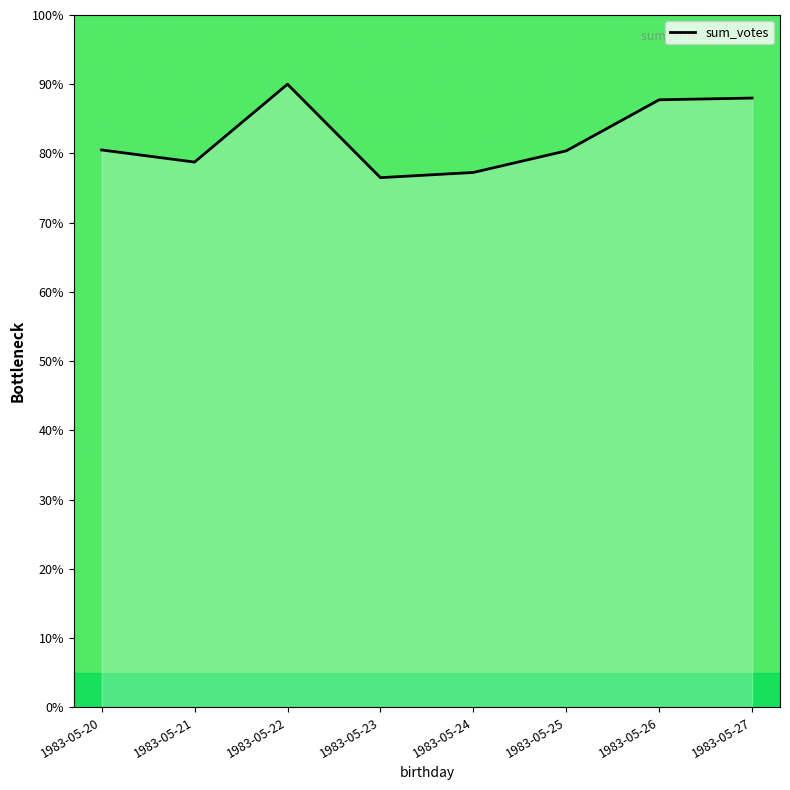

True or false: the data has more than 2 interior local peaks.

False